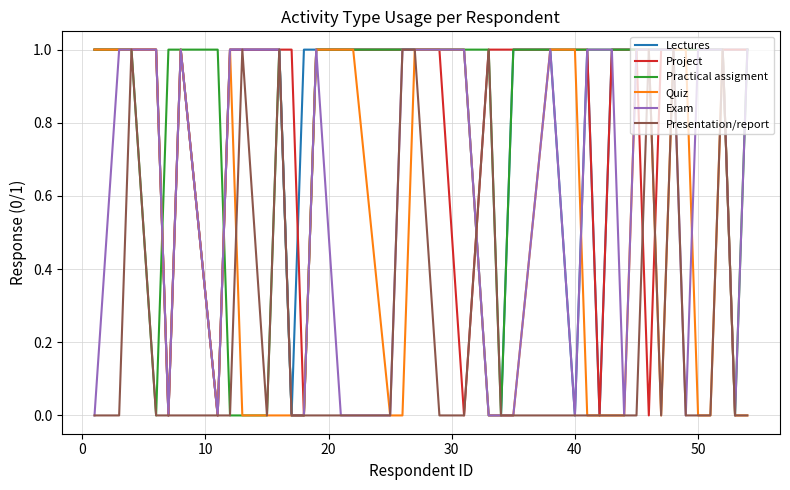

What is the difference between the maximum and second lowest values in the Presentation/report series?

1